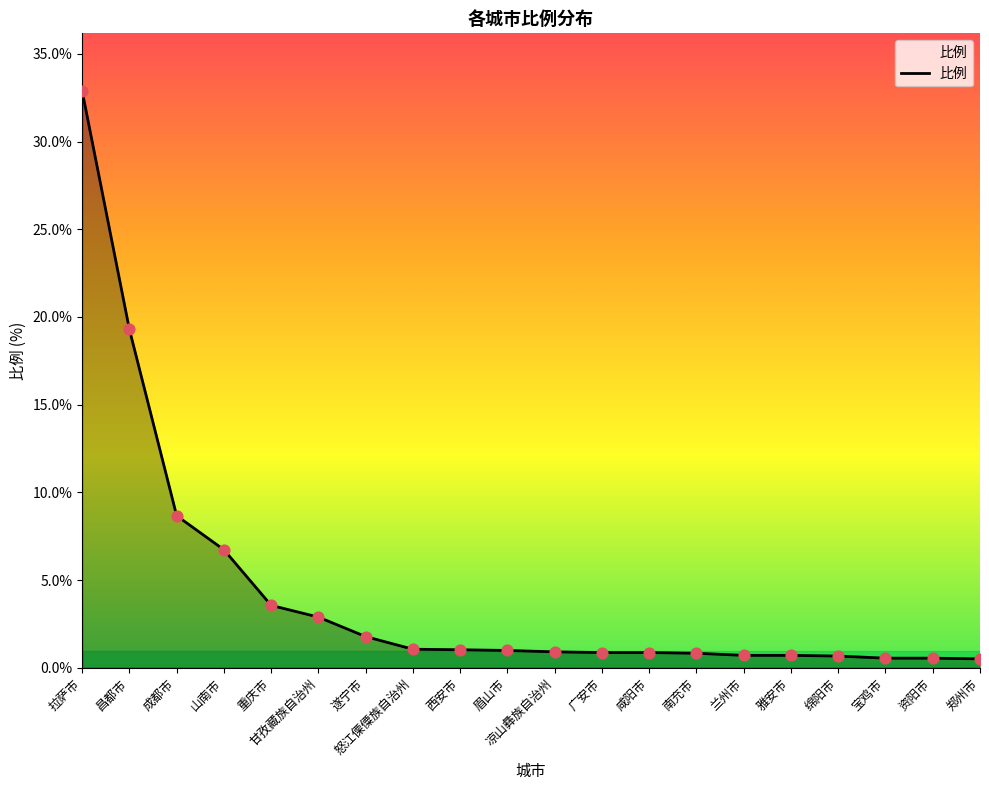

Which has a higher value, 西安市 or 重庆市?

重庆市